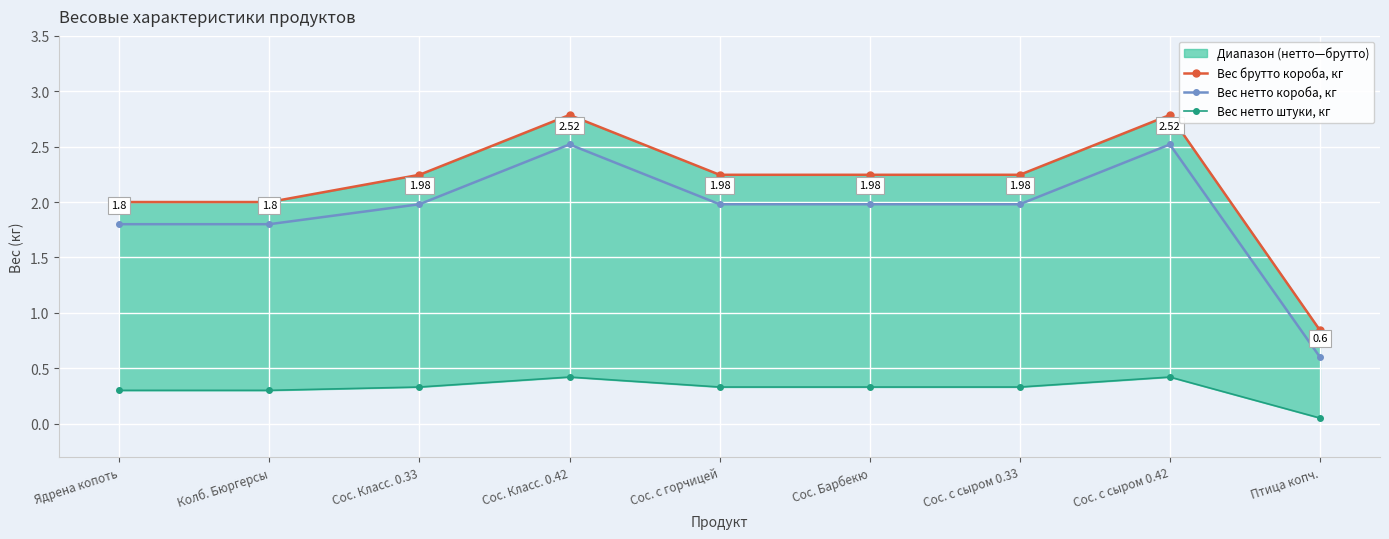

What is the sum of the Вес брутто короба, кг values at Сос. с сыром 0.42 and Сос. Класс. 0.42?

5.6